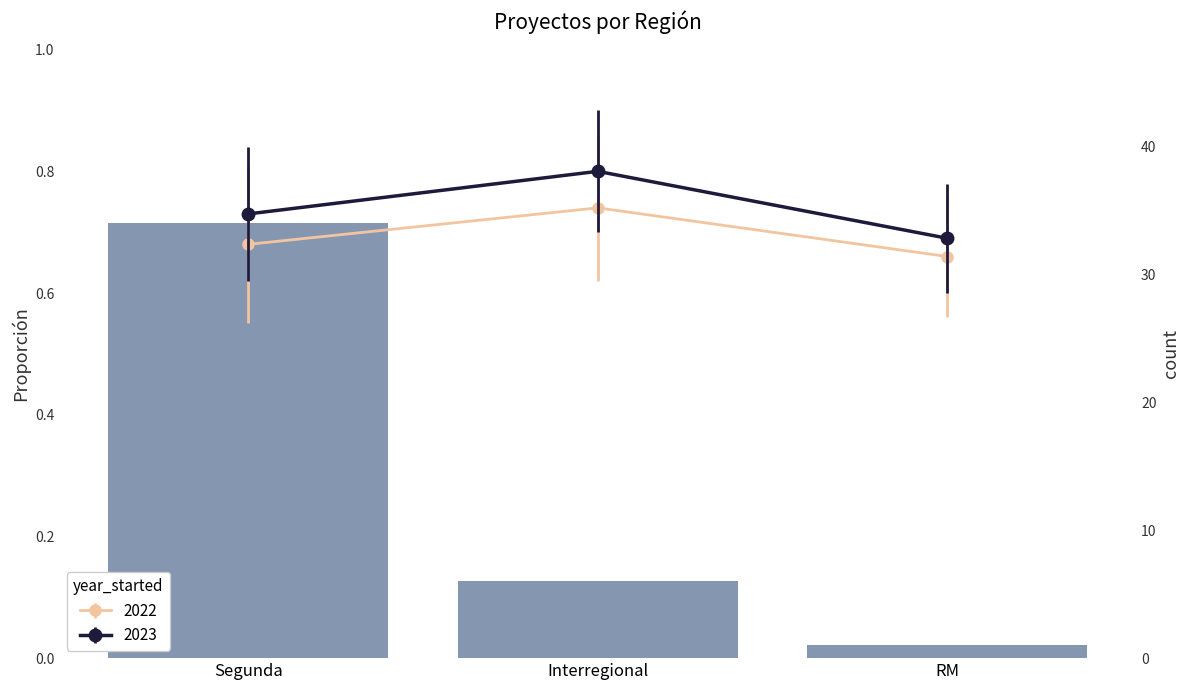

What is the change in value from Interregional to RM?

-5